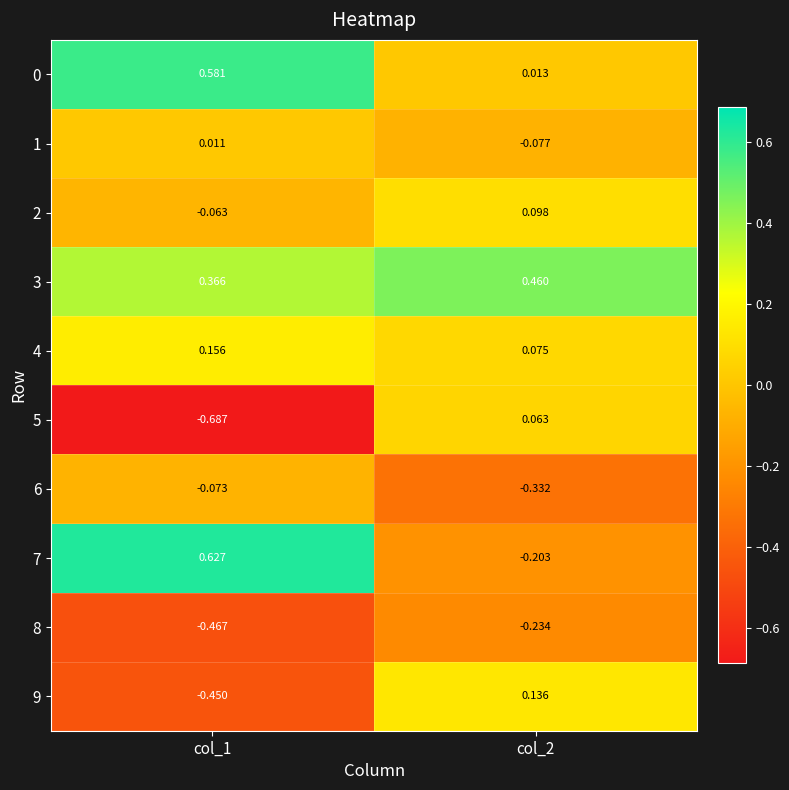

Is the value of 3 at col_2 greater than the value of 1 at col_1?

Yes